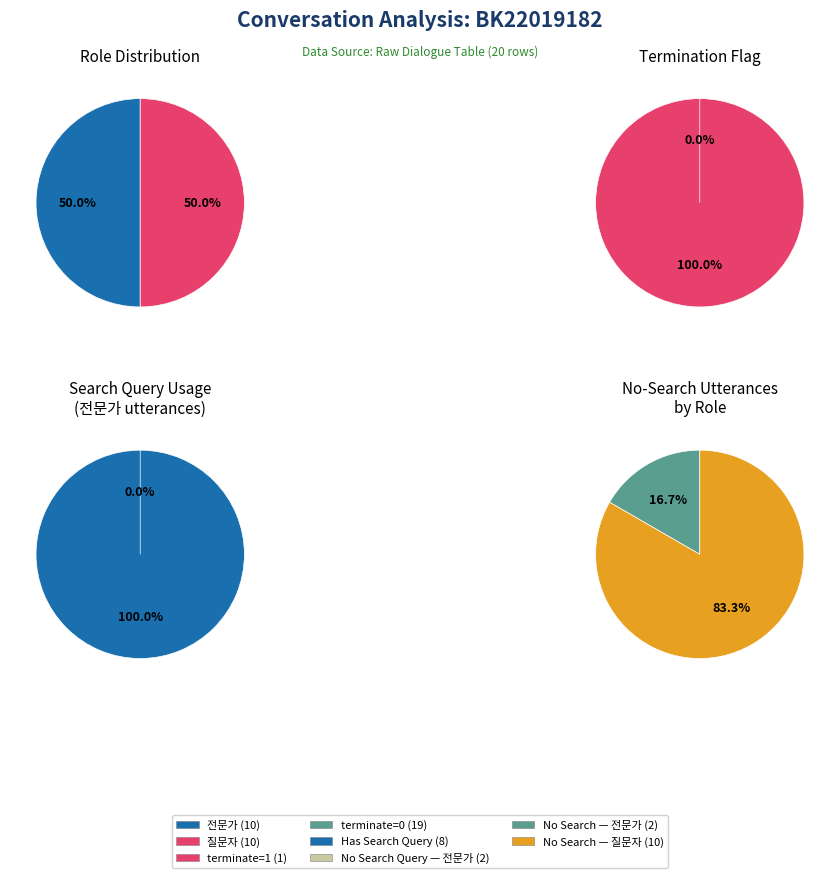

To the nearest percent, what portion does 0 represent?

100%